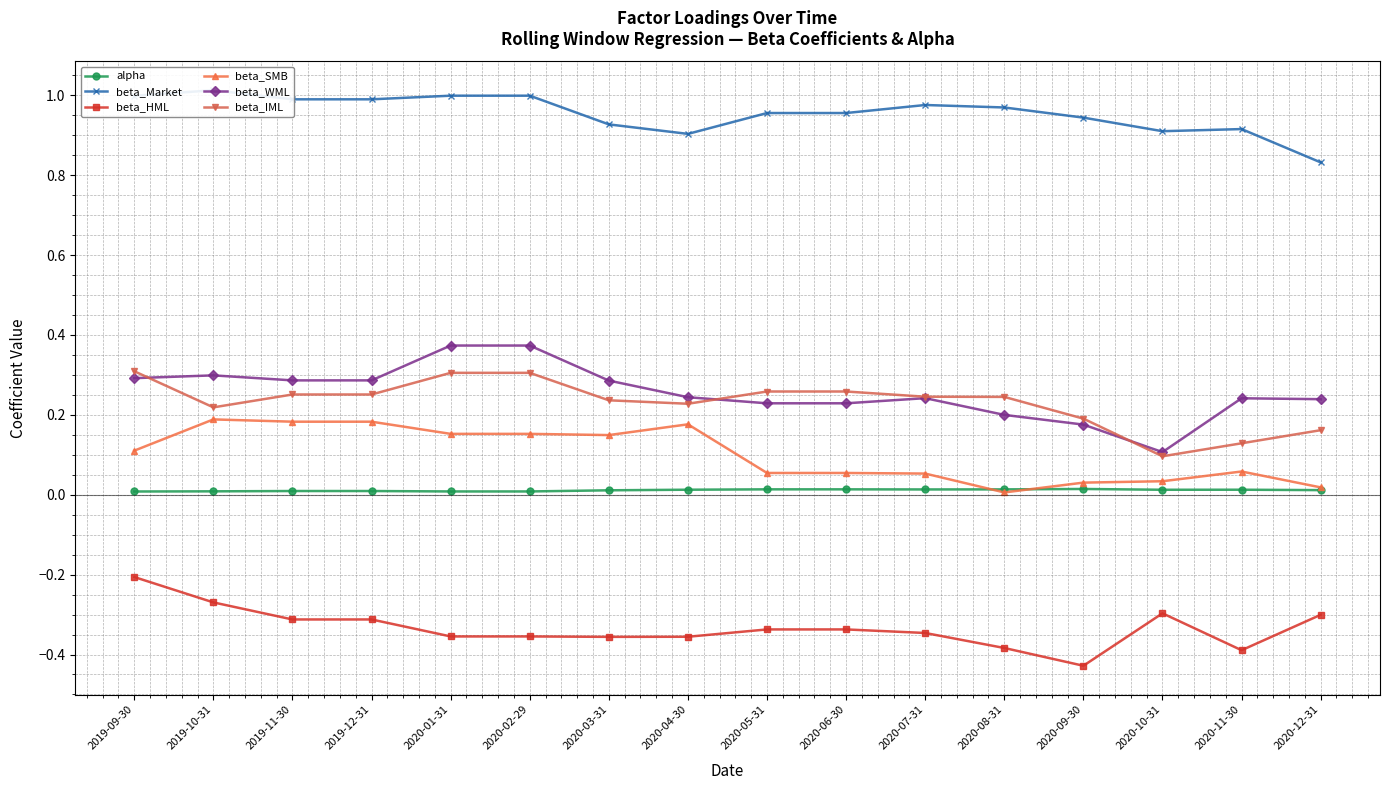

Reading left to right, extract all data points from this chart.

alpha: 2019-09-30=0.0	2019-10-31=0.0	2019-11-30=0.0	2019-12-31=0.0	2020-01-31=0.0	2020-02-29=0.0	2020-03-31=0.0	2020-04-30=0.0	2020-05-31=0.0	2020-06-30=0.0	2020-07-31=0.0	2020-08-31=0.0	2020-09-30=0.0	2020-10-31=0.0	2020-11-30=0.0	2020-12-31=0.0
beta_Market: 2019-09-30=1.0	2019-10-31=1.0	2019-11-30=1.0	2019-12-31=1.0	2020-01-31=1.0	2020-02-29=1.0	2020-03-31=0.9	2020-04-30=0.9	2020-05-31=1.0	2020-06-30=1.0	2020-07-31=1.0	2020-08-31=1.0	2020-09-30=0.9	2020-10-31=0.9	2020-11-30=0.9	2020-12-31=0.8
beta_HML: 2019-09-30=-0.2	2019-10-31=-0.3	2019-11-30=-0.3	2019-12-31=-0.3	2020-01-31=-0.4	2020-02-29=-0.4	2020-03-31=-0.4	2020-04-30=-0.4	2020-05-31=-0.3	2020-06-30=-0.3	2020-07-31=-0.3	2020-08-31=-0.4	2020-09-30=-0.4	2020-10-31=-0.3	2020-11-30=-0.4	2020-12-31=-0.3
beta_SMB: 2019-09-30=0.1	2019-10-31=0.2	2019-11-30=0.2	2019-12-31=0.2	2020-01-31=0.2	2020-02-29=0.2	2020-03-31=0.1	2020-04-30=0.2	2020-05-31=0.1	2020-06-30=0.1	2020-07-31=0.1	2020-08-31=0.0	2020-09-30=0.0	2020-10-31=0.0	2020-11-30=0.1	2020-12-31=0.0
beta_WML: 2019-09-30=0.3	2019-10-31=0.3	2019-11-30=0.3	2019-12-31=0.3	2020-01-31=0.4	2020-02-29=0.4	2020-03-31=0.3	2020-04-30=0.2	2020-05-31=0.2	2020-06-30=0.2	2020-07-31=0.2	2020-08-31=0.2	2020-09-30=0.2	2020-10-31=0.1	2020-11-30=0.2	2020-12-31=0.2
beta_IML: 2019-09-30=0.3	2019-10-31=0.2	2019-11-30=0.3	2019-12-31=0.3	2020-01-31=0.3	2020-02-29=0.3	2020-03-31=0.2	2020-04-30=0.2	2020-05-31=0.3	2020-06-30=0.3	2020-07-31=0.2	2020-08-31=0.2	2020-09-30=0.2	2020-10-31=0.1	2020-11-30=0.1	2020-12-31=0.2